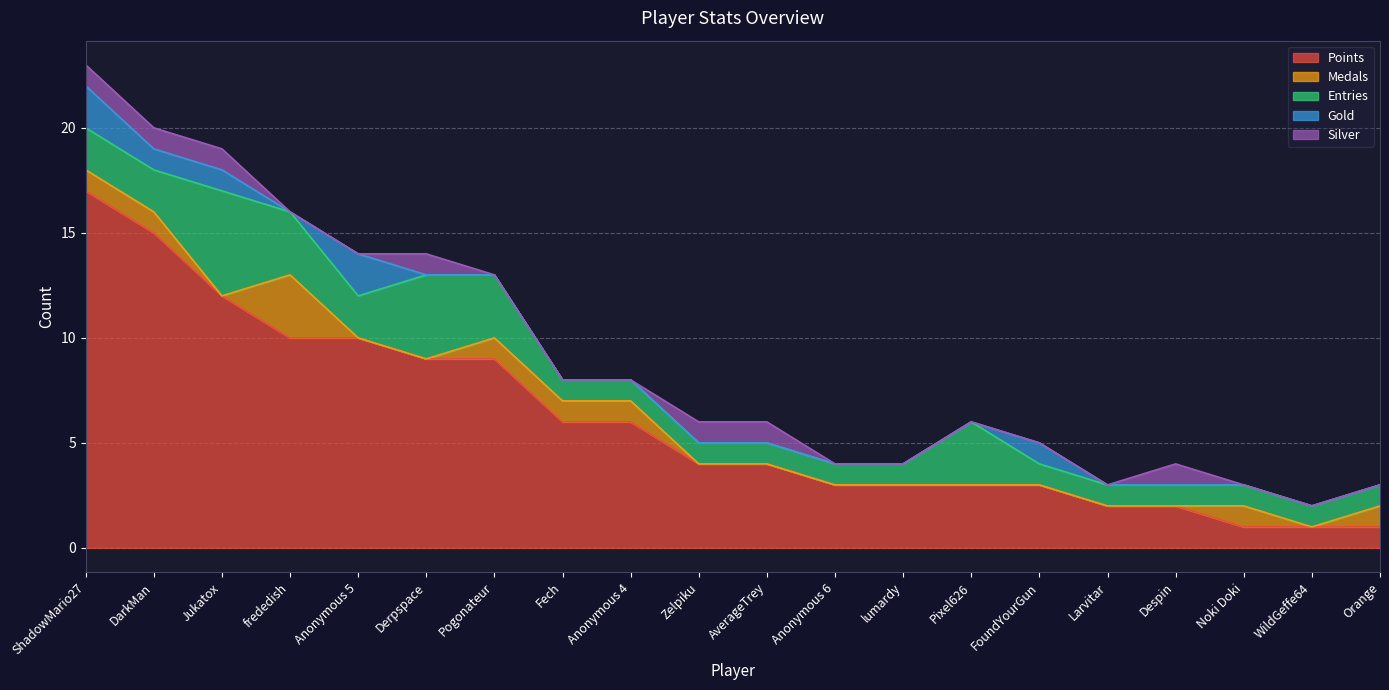

What position from the left is DarkMan?

2